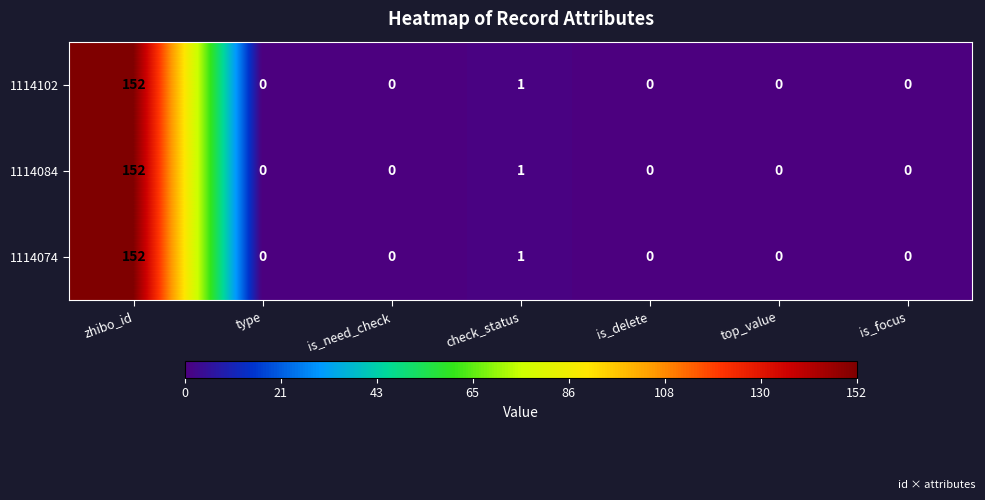

What is the difference between the maximum and minimum values in the 1114074 series?

152